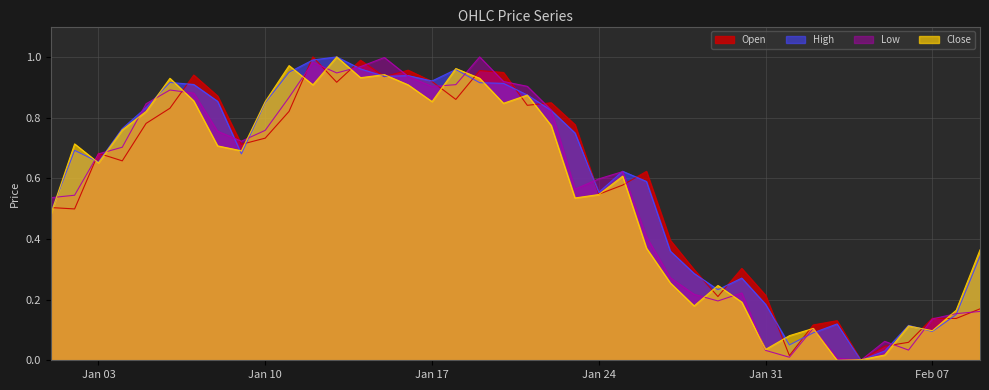

Is it true that Close equals 1.0 at Jan 03?

False